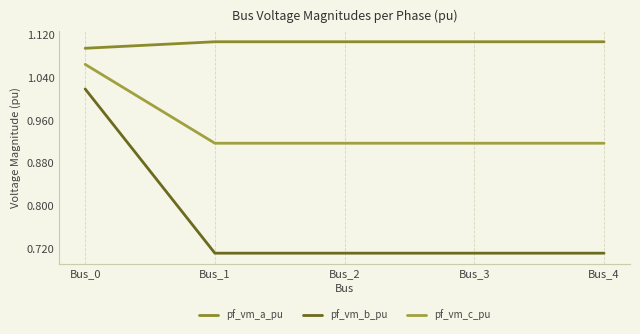

Between Bus_0 and Bus_4, which series saw the biggest shift?

pf_vm_b_pu